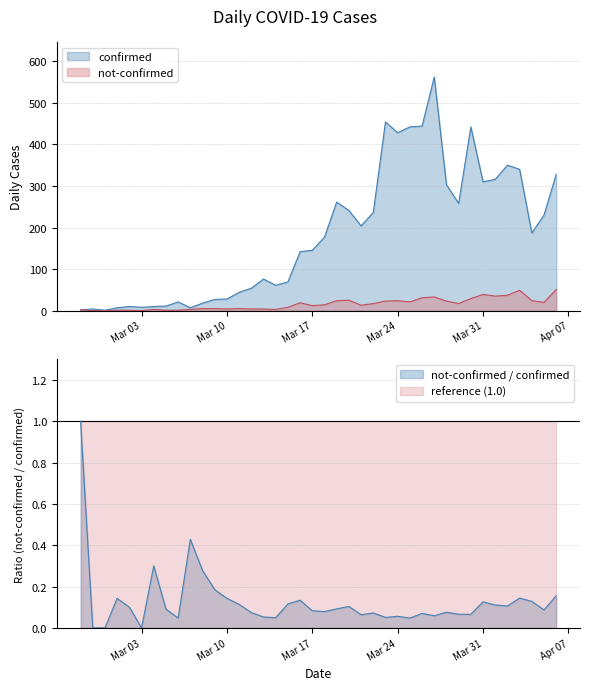

What is the average value of the not-confirmed series?

16